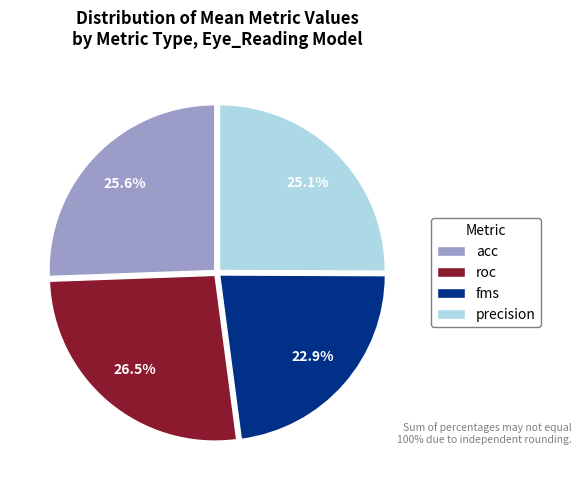

Count the number of slices in the pie.

4